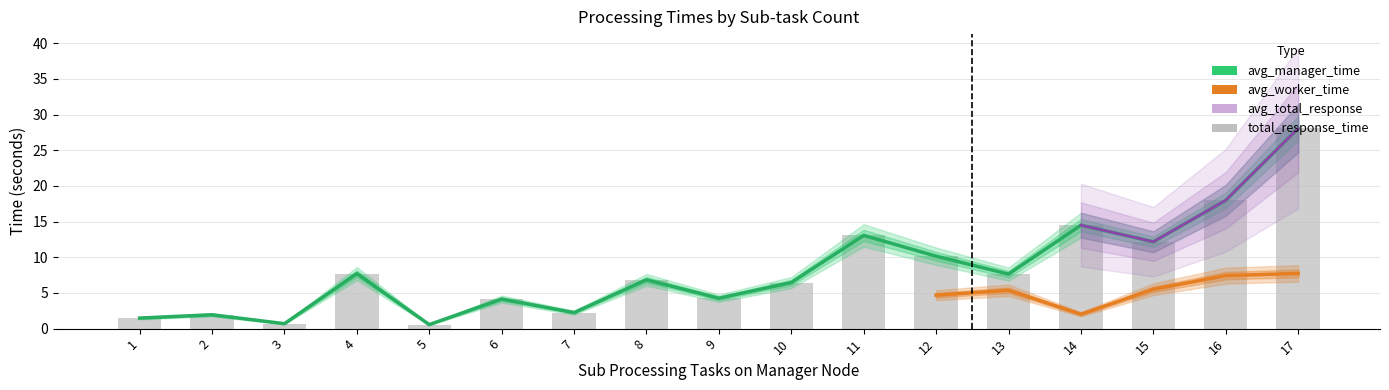

List the labels in order of avg_manager_time value, smallest first.

5, 3, 1, 2, 7, 6, 9, 10, 8, 13, 4, 12, 15, 11, 14, 16, 17